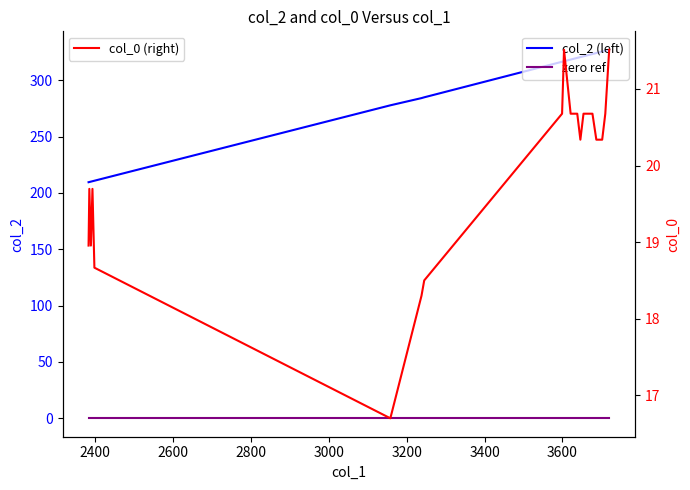

What is the difference between the maximum and second lowest values in the col_2 (left) series?

117.3